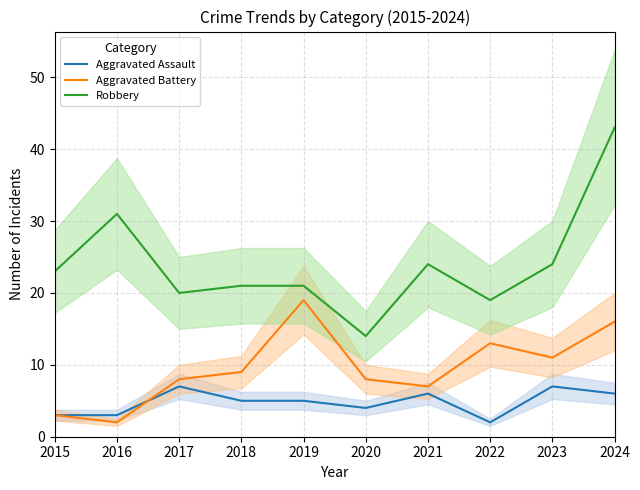

The value of Aggravated Assault at 2023 is 2. True or false?

False